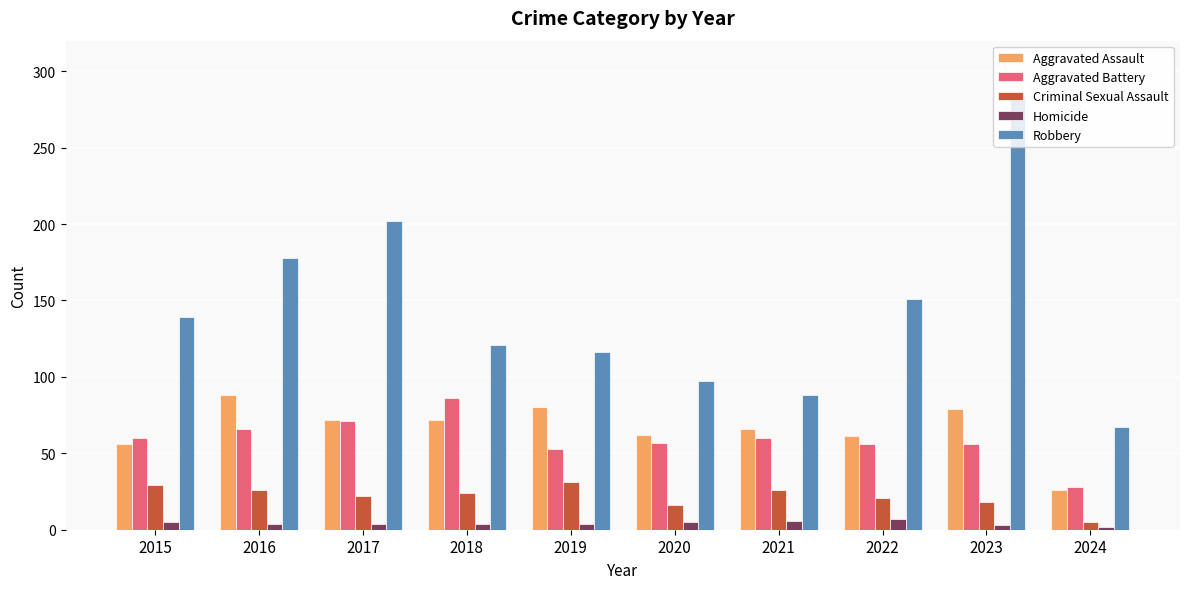

The Homicide series shows 4 at 2016. True or false?

True